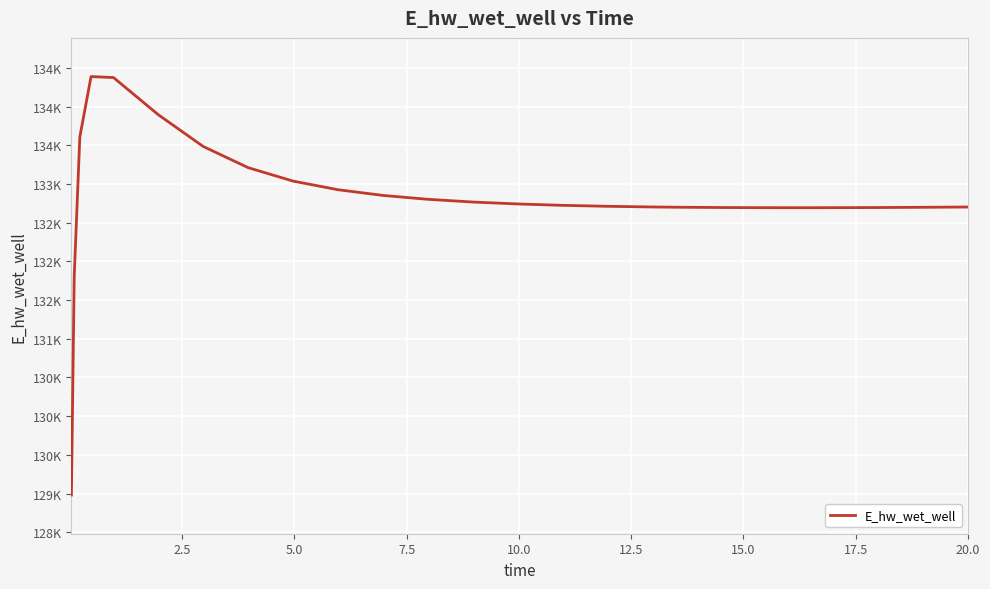

Does the chart have visible grid lines?

Yes